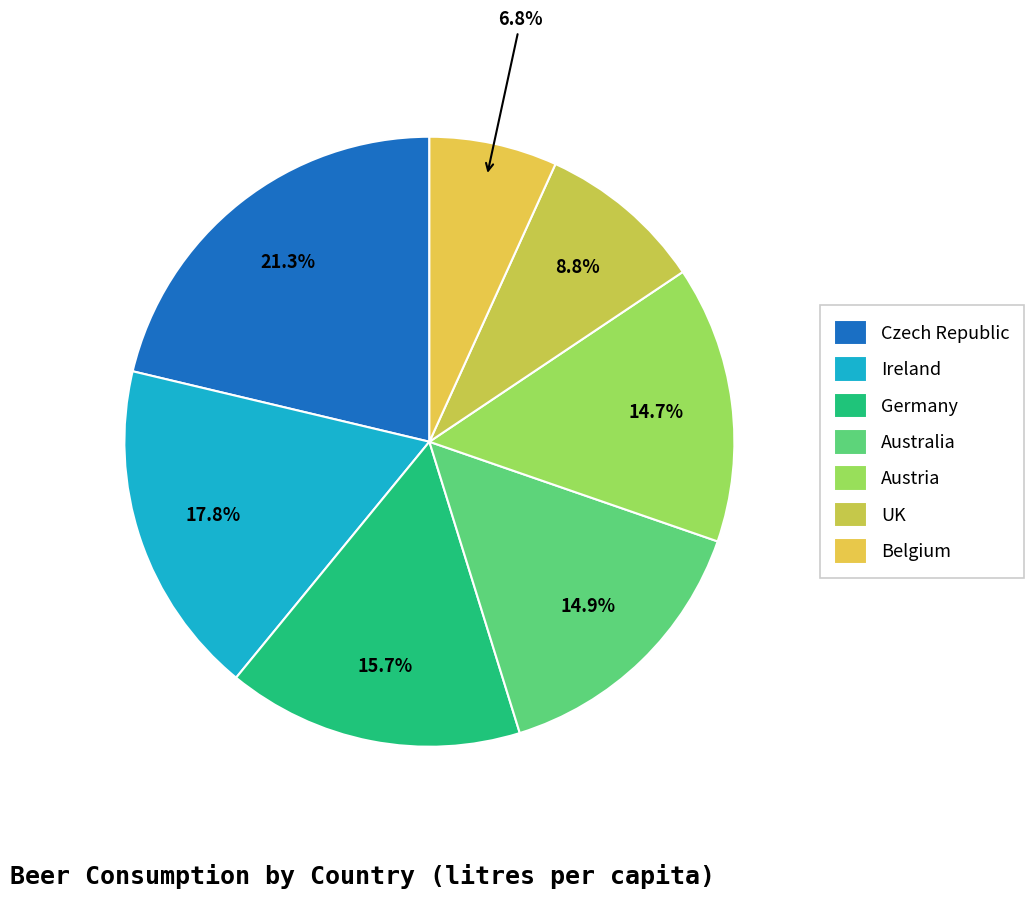

Which category has the smallest portion of the pie?

Belgium